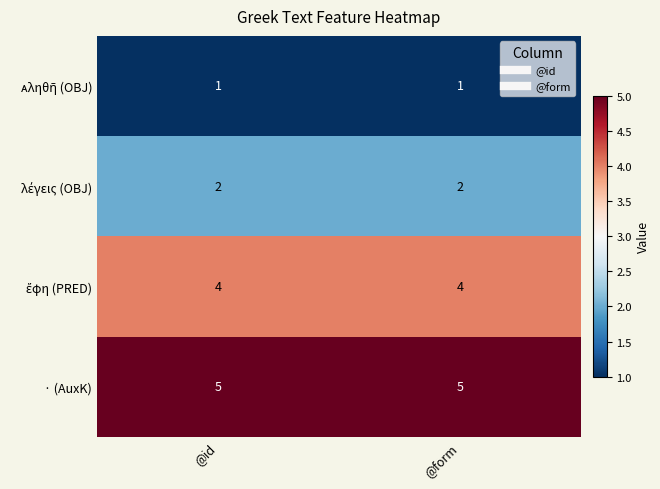

What is the difference between the highest and lowest values at @id?

4